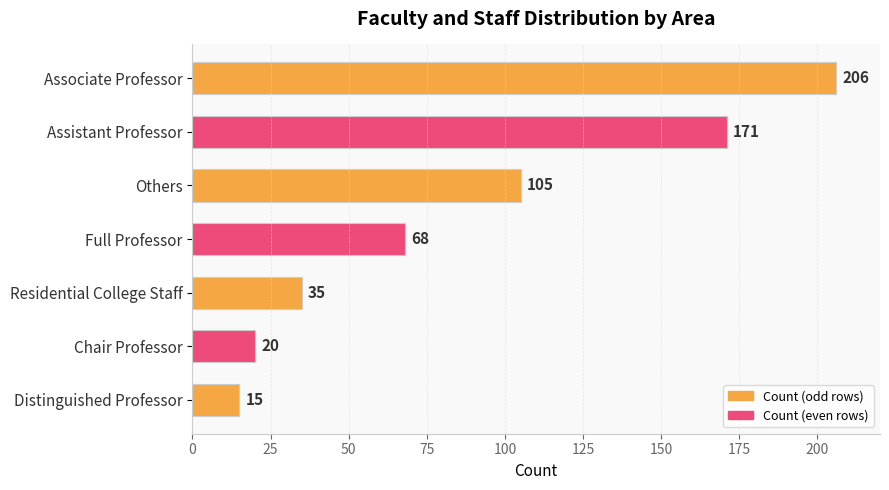

List the labels in order of value, largest first.

Associate Professor, Assistant Professor, Others, Full Professor, Residential College Staff, Chair Professor, Distinguished Professor